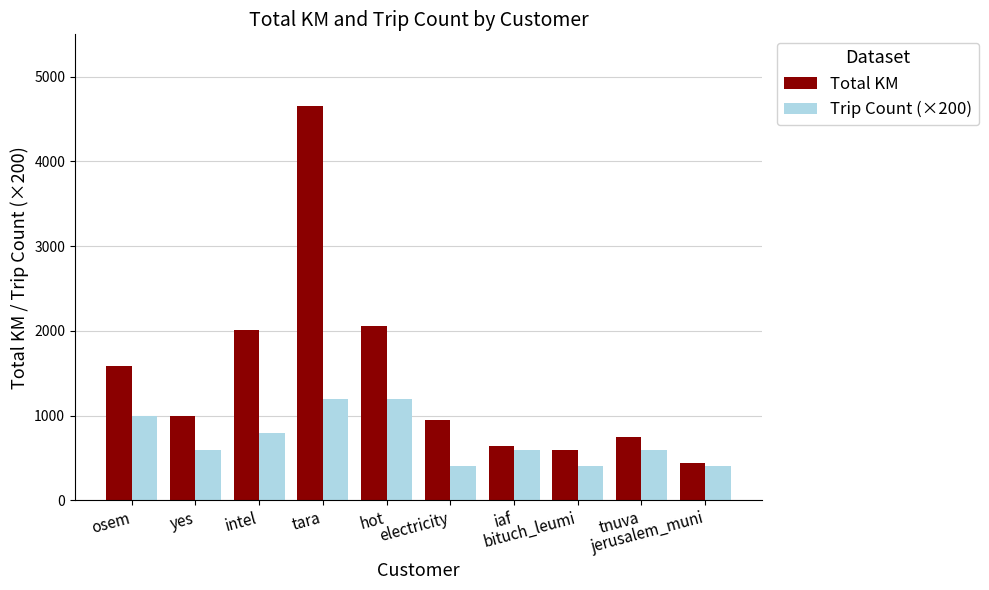

What is the difference between the maximum and minimum values in the Trip Count (×200) series?

800.0